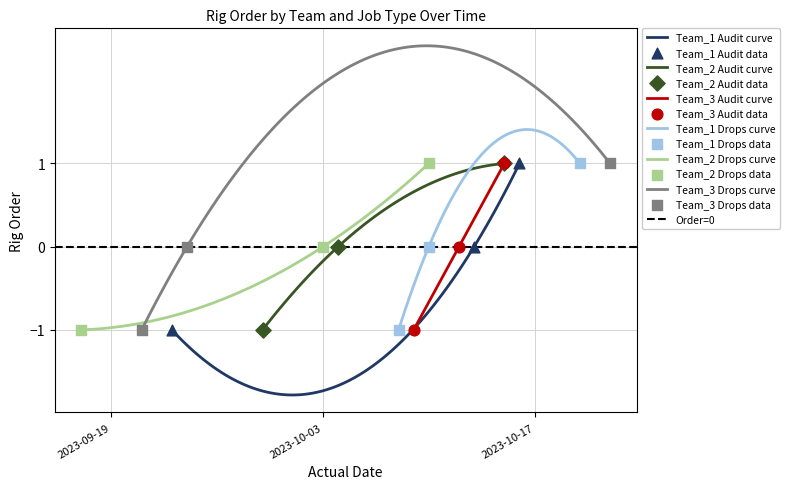

Which series has the largest Y range (max minus min)?

Team_1 Audit